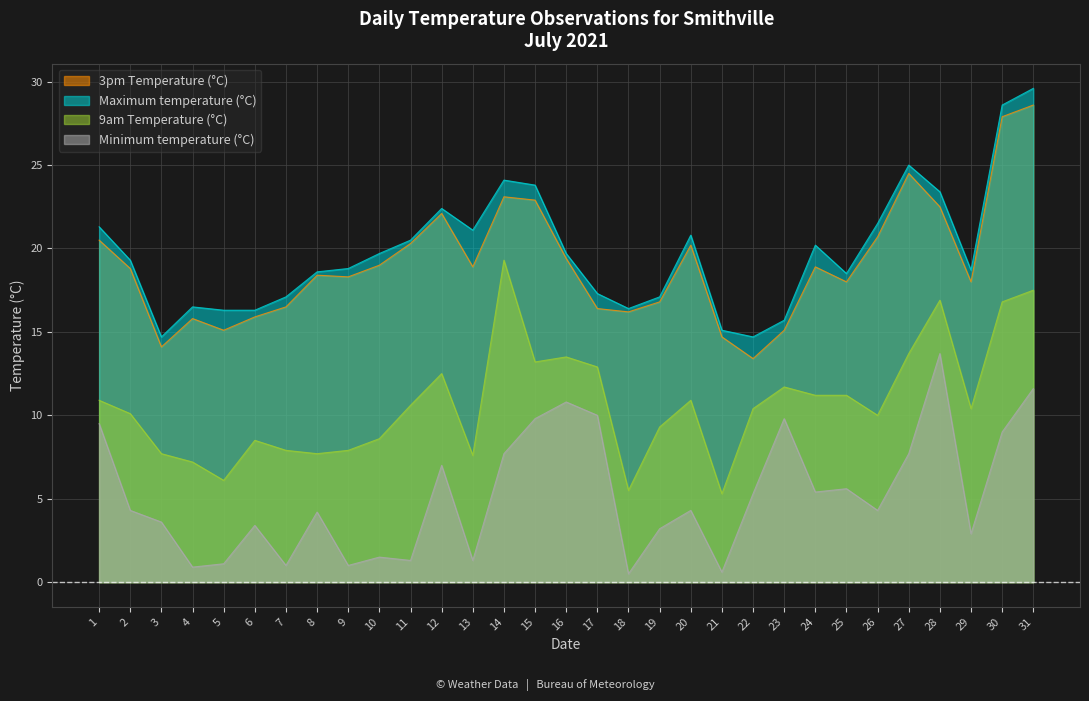

What is the sum of all 9am Temperature (°C) values?

333.0